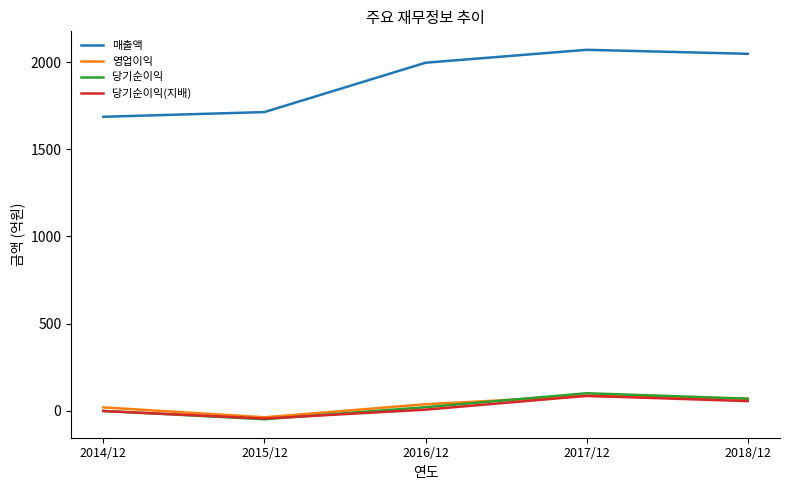

What is the sum of the 영업이익 values at 2014/12 and 2018/12?

90